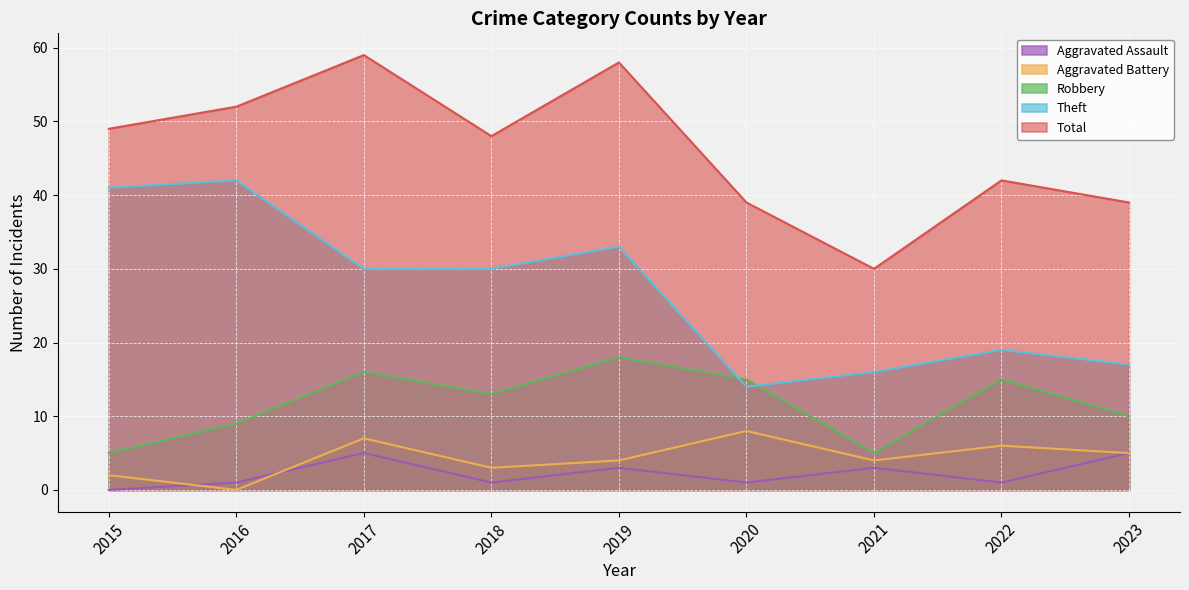

Rank the series by their maximum value, from highest to lowest.

Total, Theft, Robbery, Aggravated Battery, Aggravated Assault